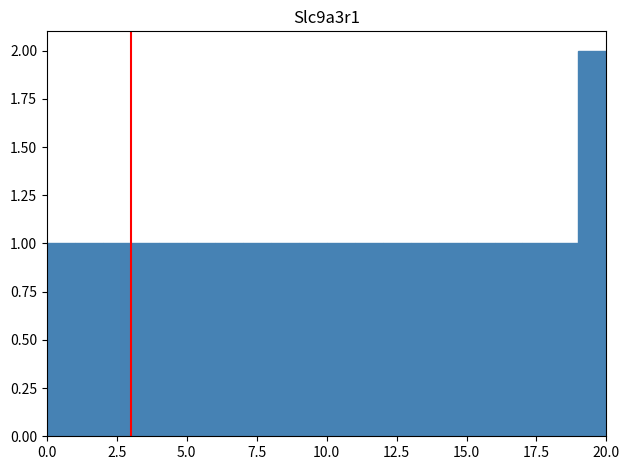

Read against the x-axis, roughly where is the centre of the tallest bar?

19.5